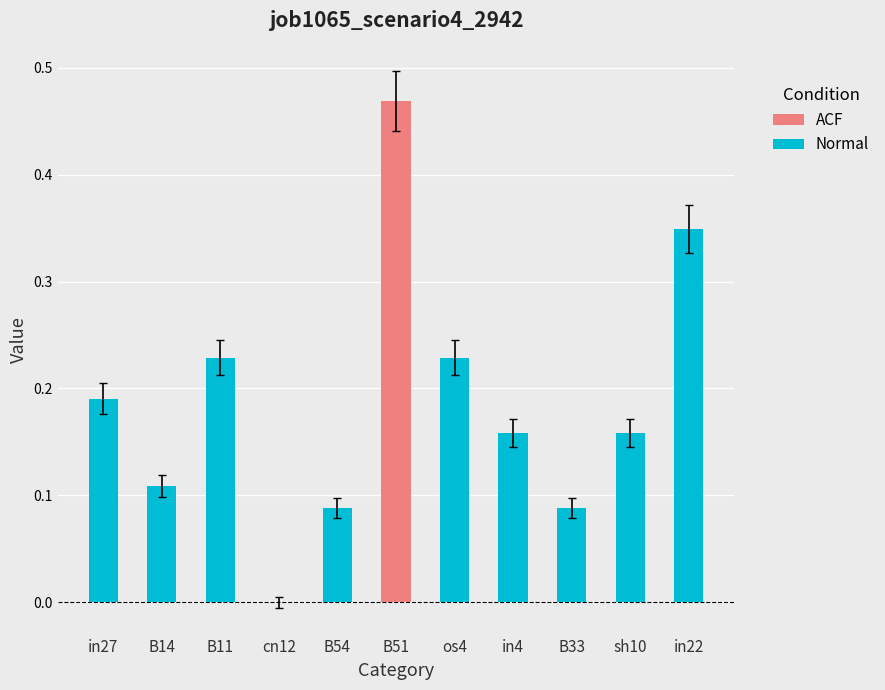

What is the sum of the values at in4 and os4?

0.4